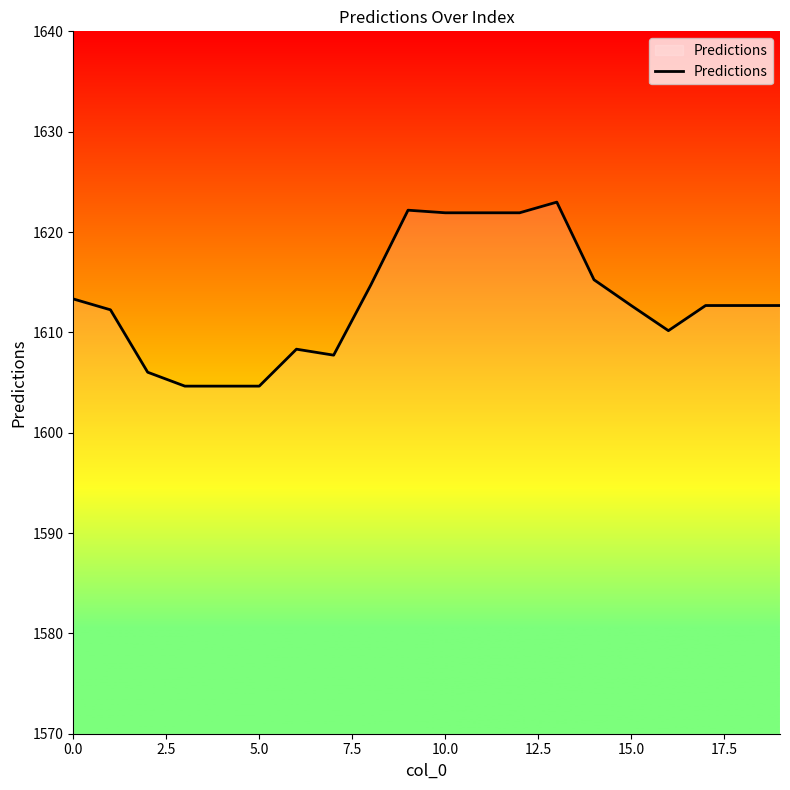

What is the minimum value shown in the chart?

1604.6